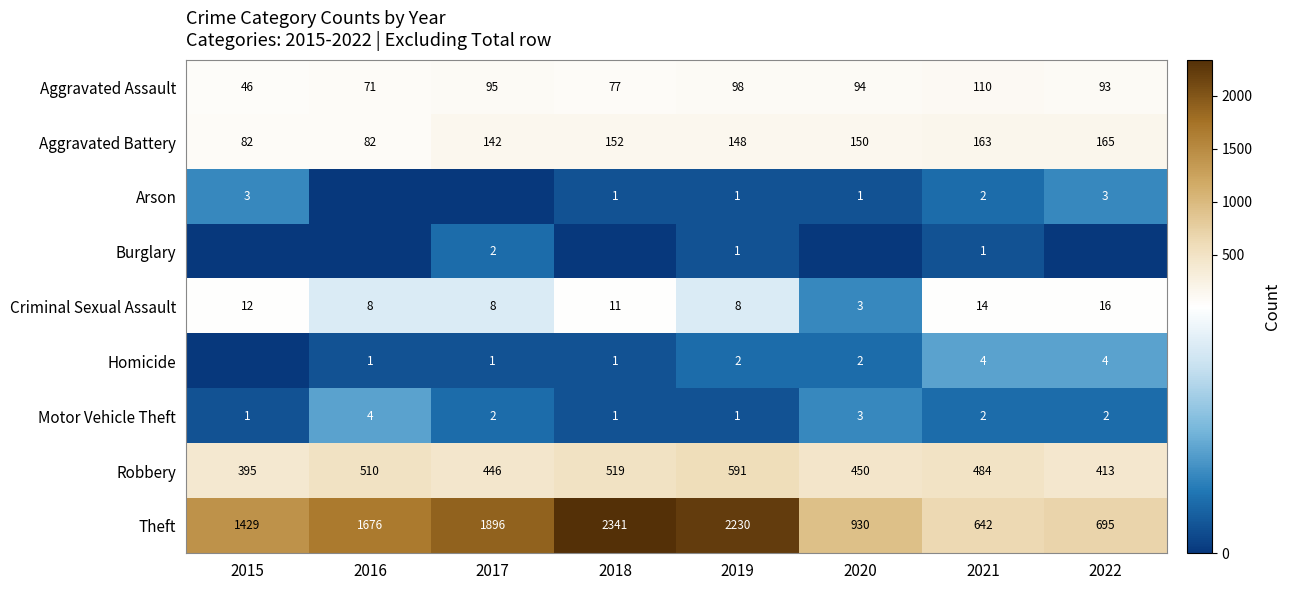

At which category is the sum across all series the highest?

2018